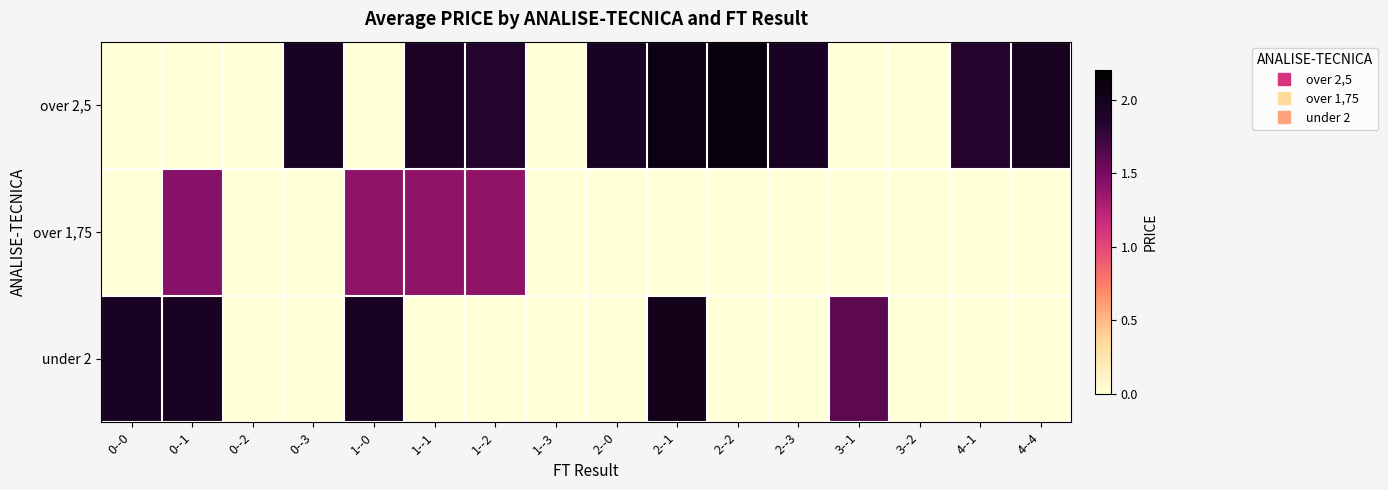

Which series has the largest total across all categories?

over 2,5